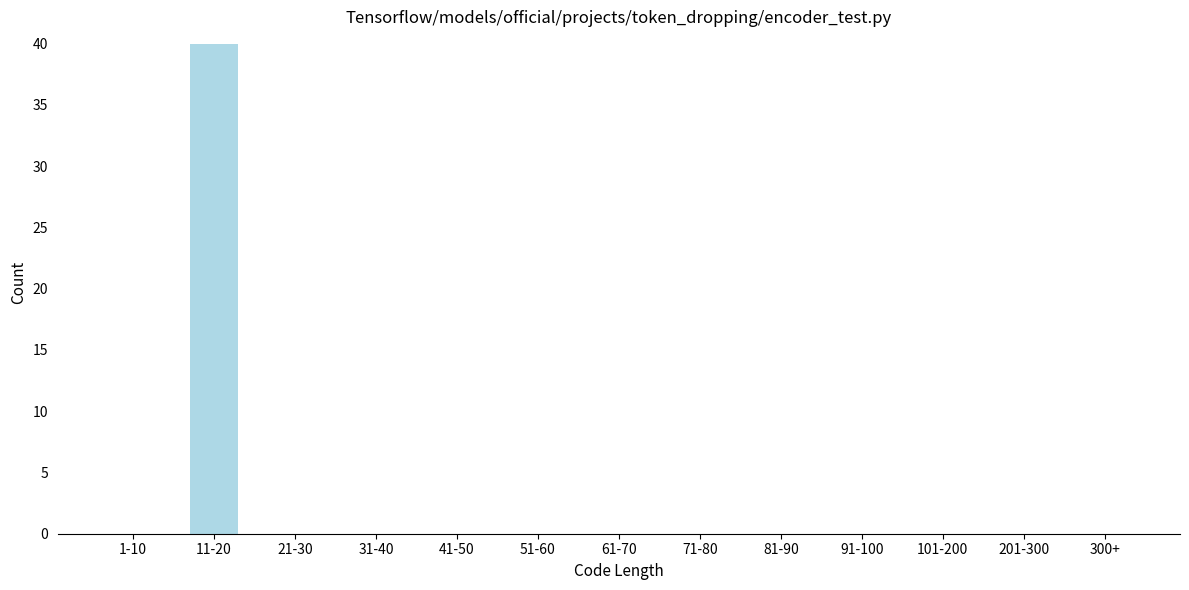

Reading left to right, list all the values displayed in this chart.

1-10=0	11-20=40	21-30=0	31-40=0	41-50=0	51-60=0	61-70=0	71-80=0	81-90=0	91-100=0	101-200=0	201-300=0	300+=0